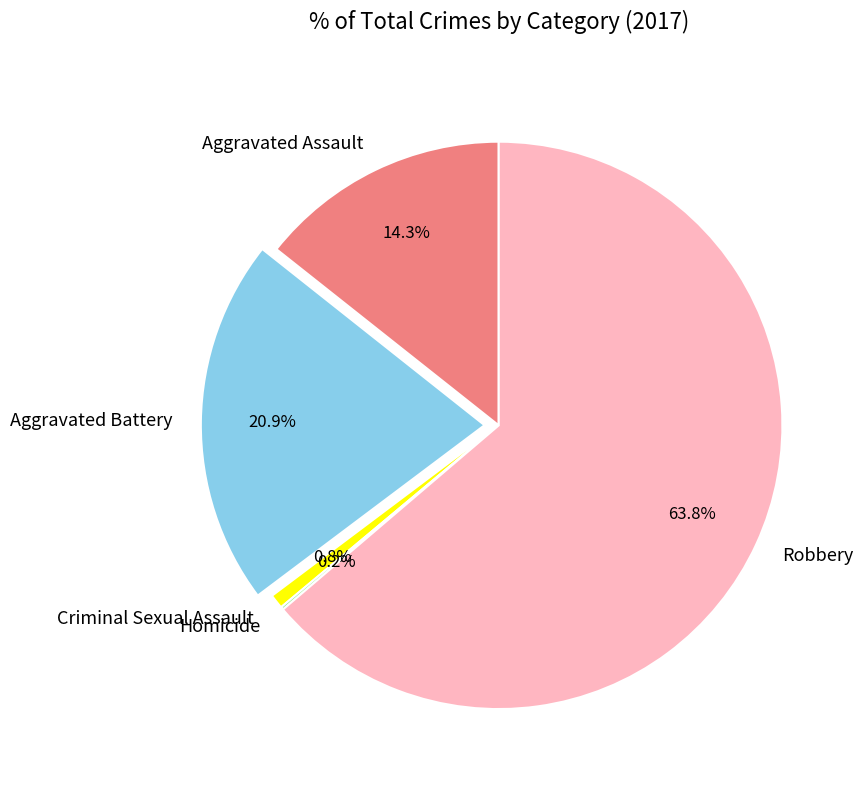

How much of the chart is everything except Aggravated Assault?

85.7%